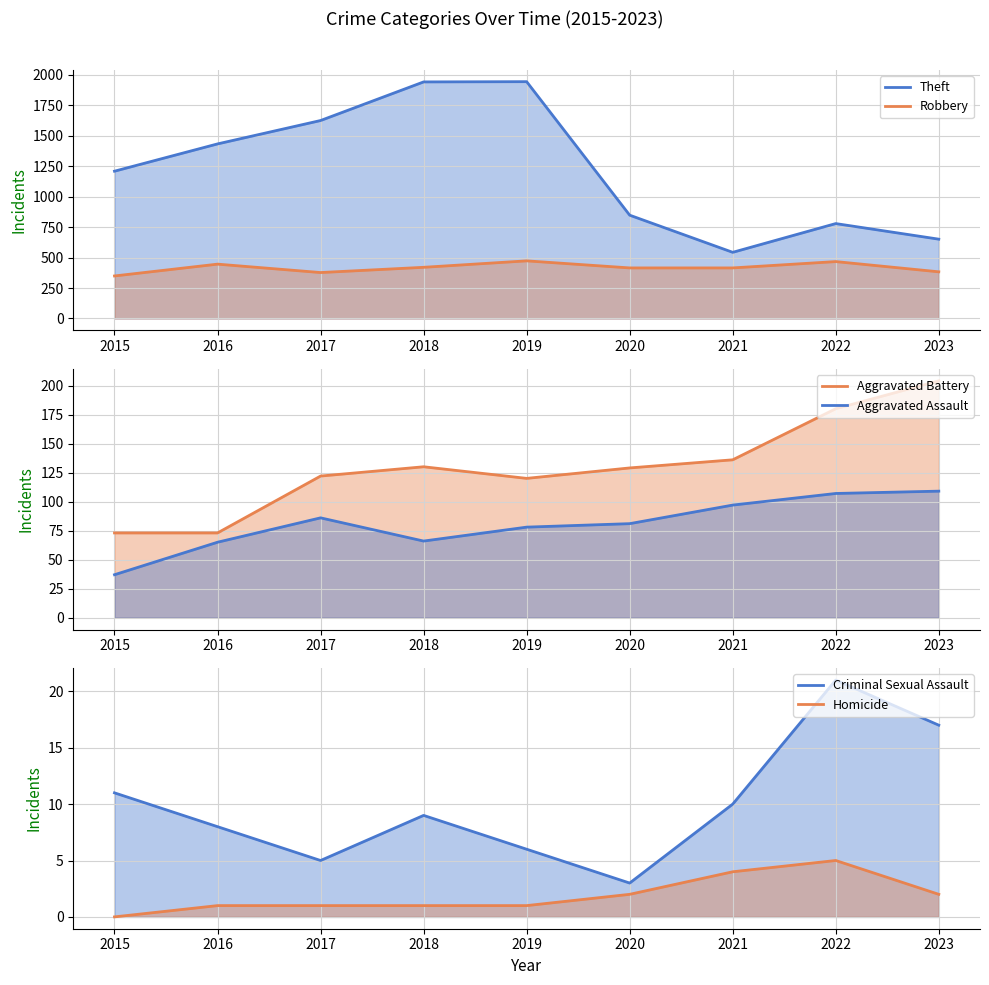

What is the value of the Aggravated Battery point at the 9th from the left?

204